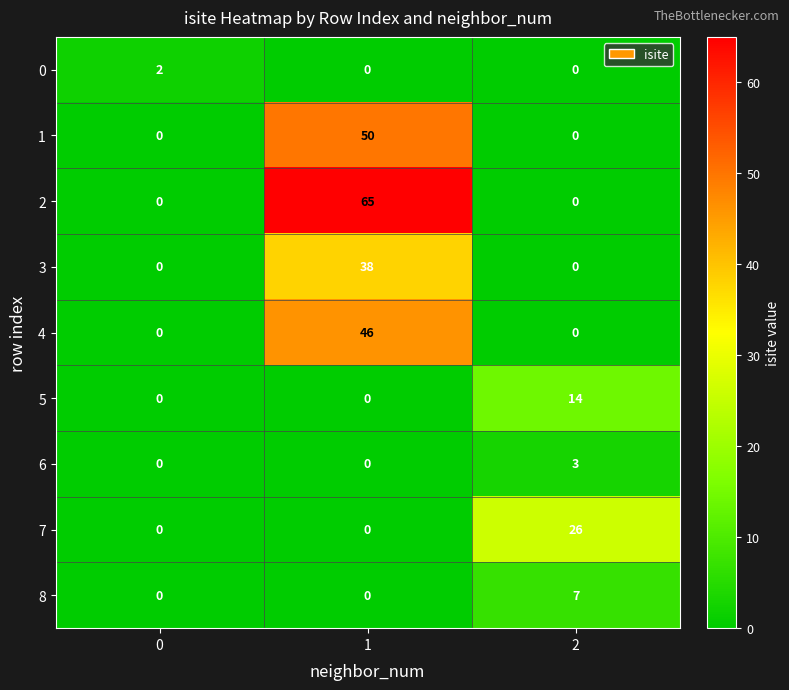

How many 0 values are between 0 and 2?

3